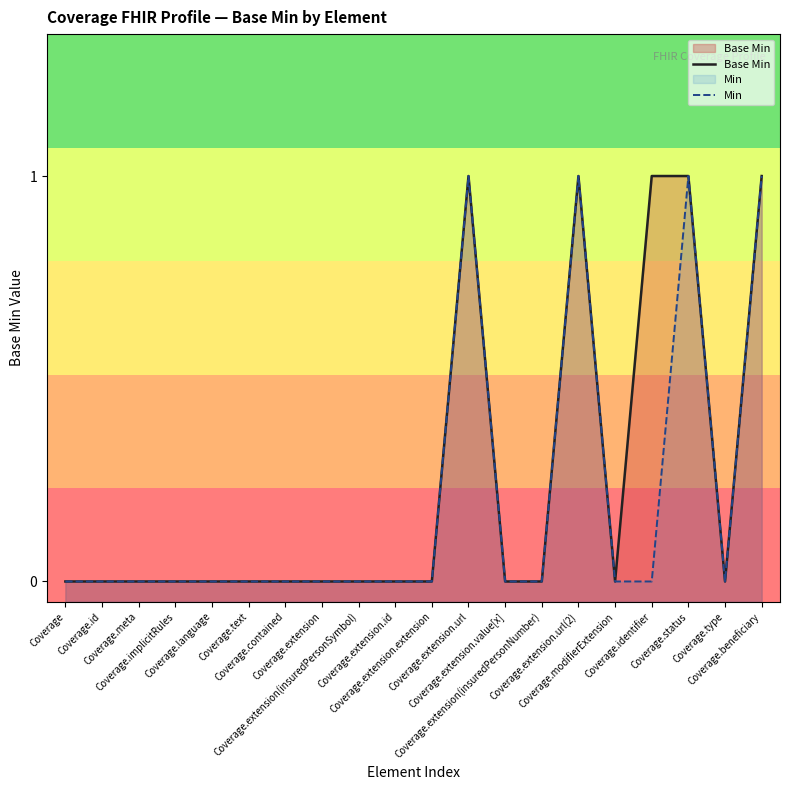

What position from the left is Coverage.modifierExtension?

16